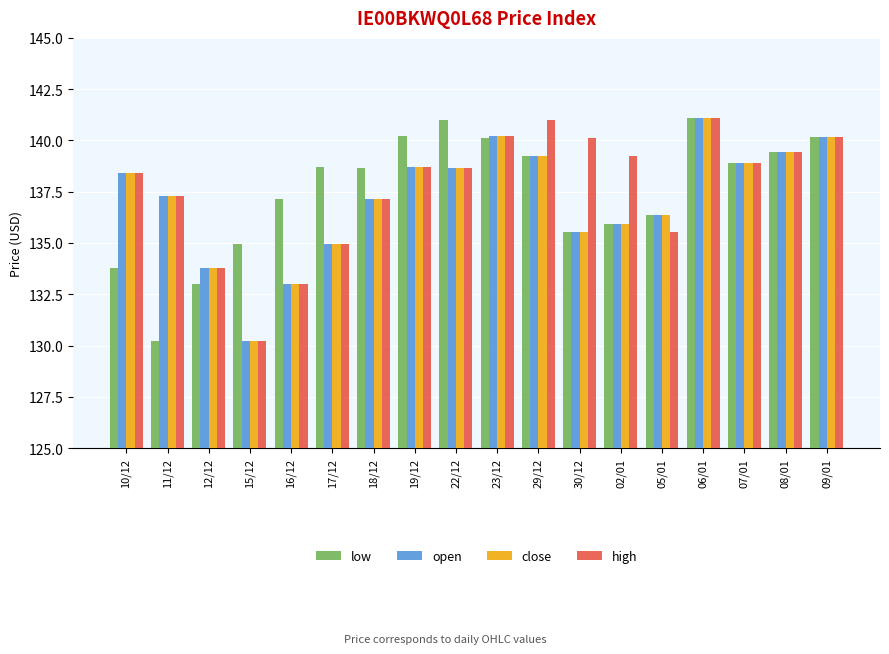

What are all the series names shown in the legend?

low, open, close, high